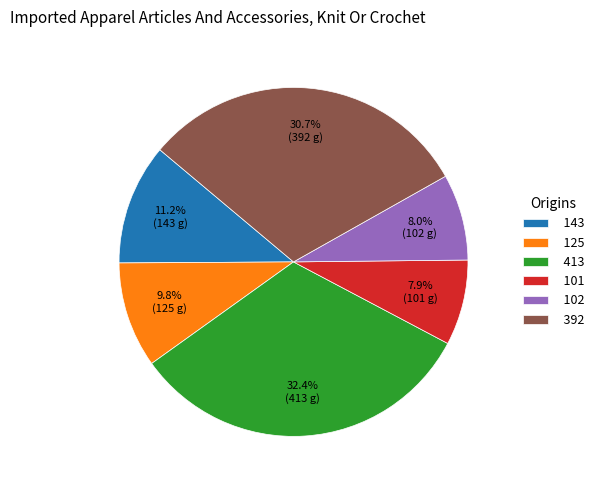

Does 413 represent more than half of the total?

No